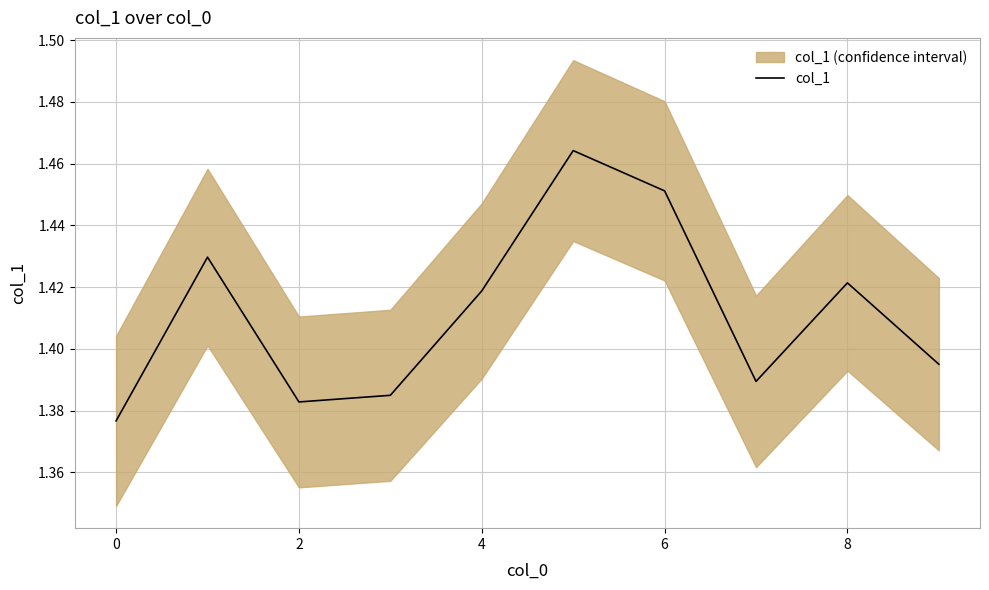

How many lines are shown in the chart?

1